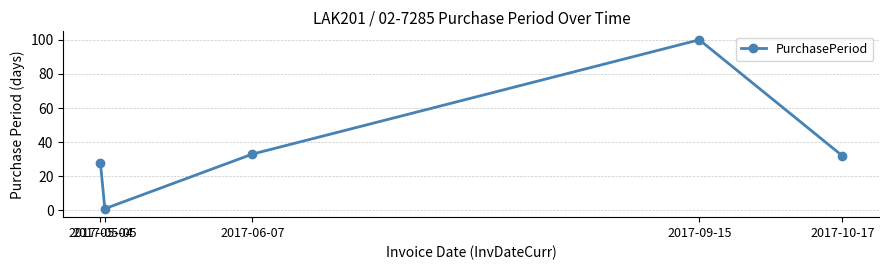

How many distinct data groups are displayed?

1